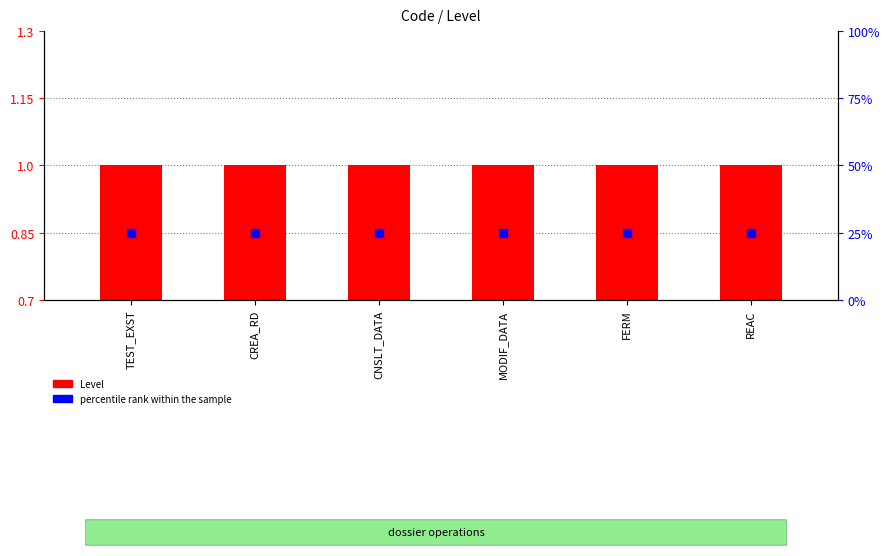

At how many categories does at least one series exceed 11?

6